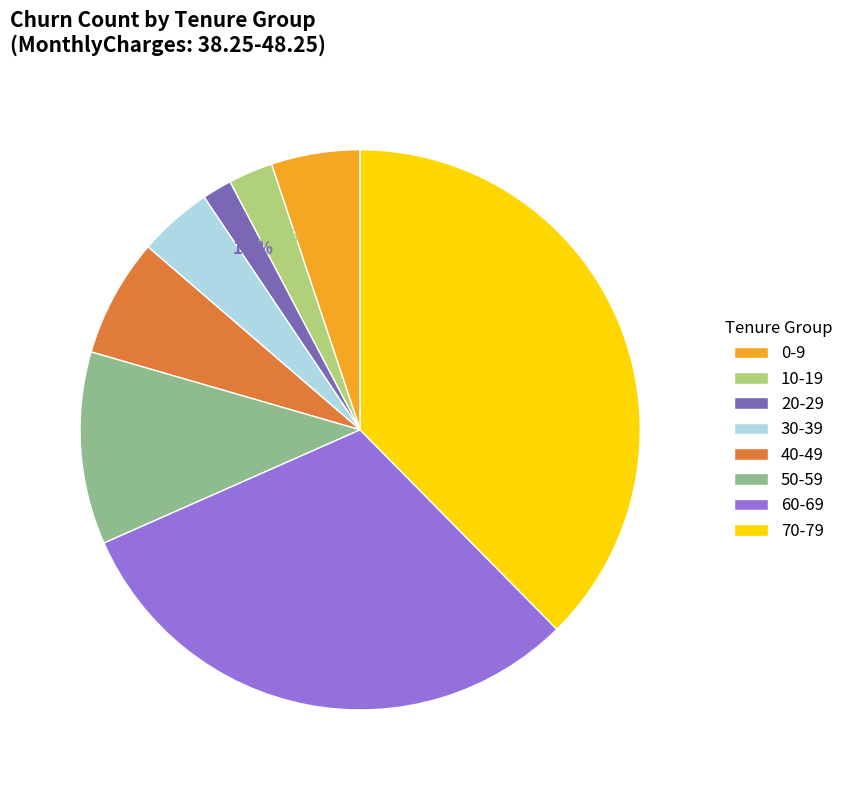

Which slice is the smallest?

20-29